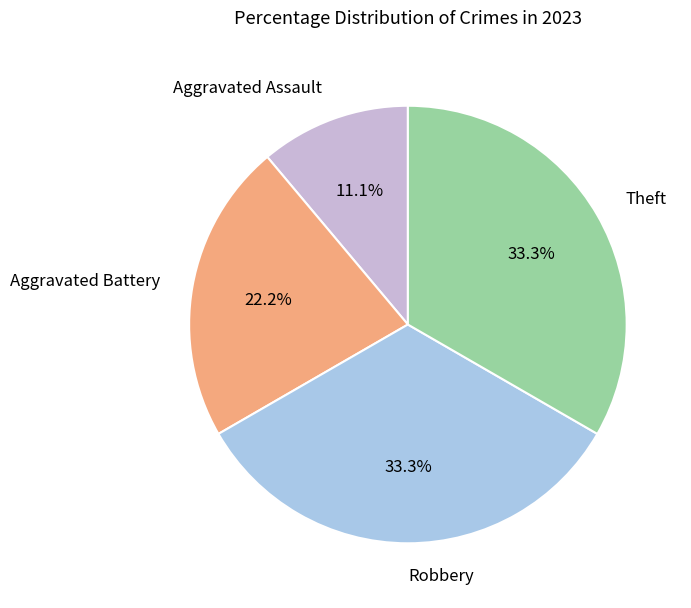

To the nearest percent, what portion does Aggravated Assault represent?

11%